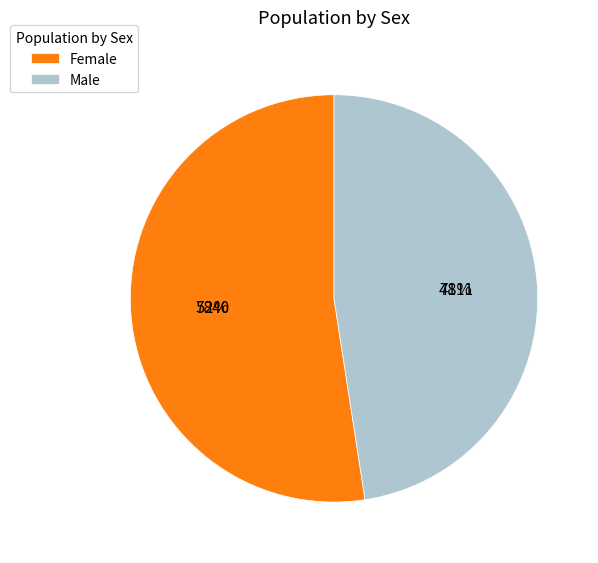

Which category accounts for the majority?

Female